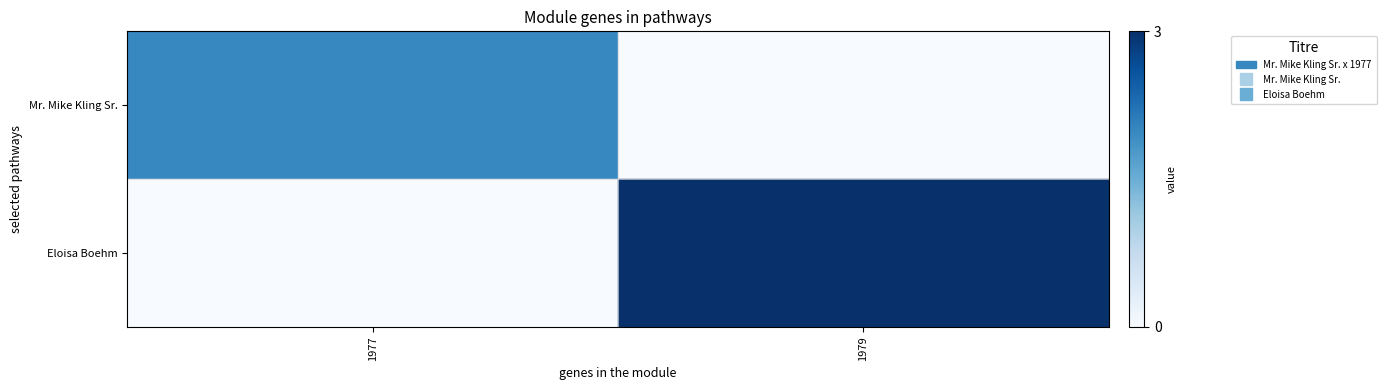

Rank the series by their maximum value, from highest to lowest.

Eloisa Boehm, Mr. Mike Kling Sr.